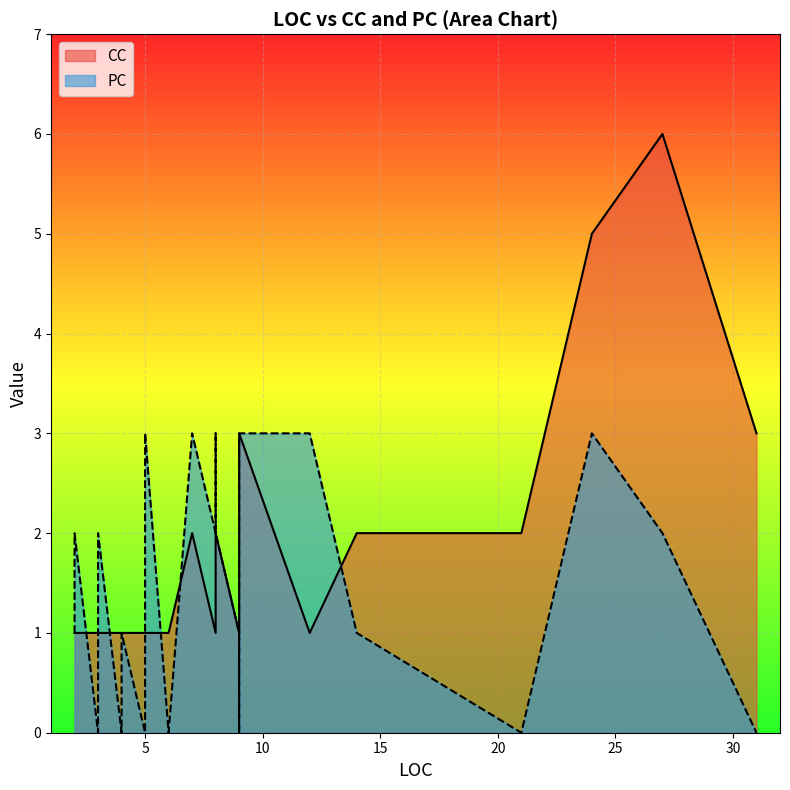

At which category is the sum across all series the highest?

27